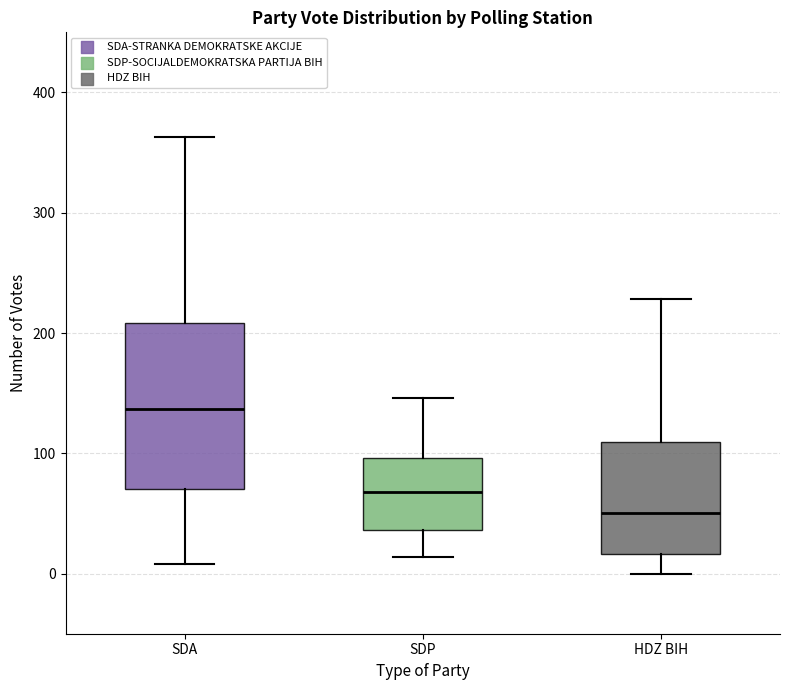

Reading left to right, transcribe this box plot: for each box, give where its median line is, the range the box spans, and where its two whiskers end, as read against the y-axis. The values are not printed on the chart, so give them approximately, as read against the axis.

SDA: median 140, box 70 to 210, whiskers 10 to 360
SDP: median 70, box 40 to 100, whiskers 10 to 150
HDZ BIH: median 50, box 20 to 110, whiskers 0 to 230